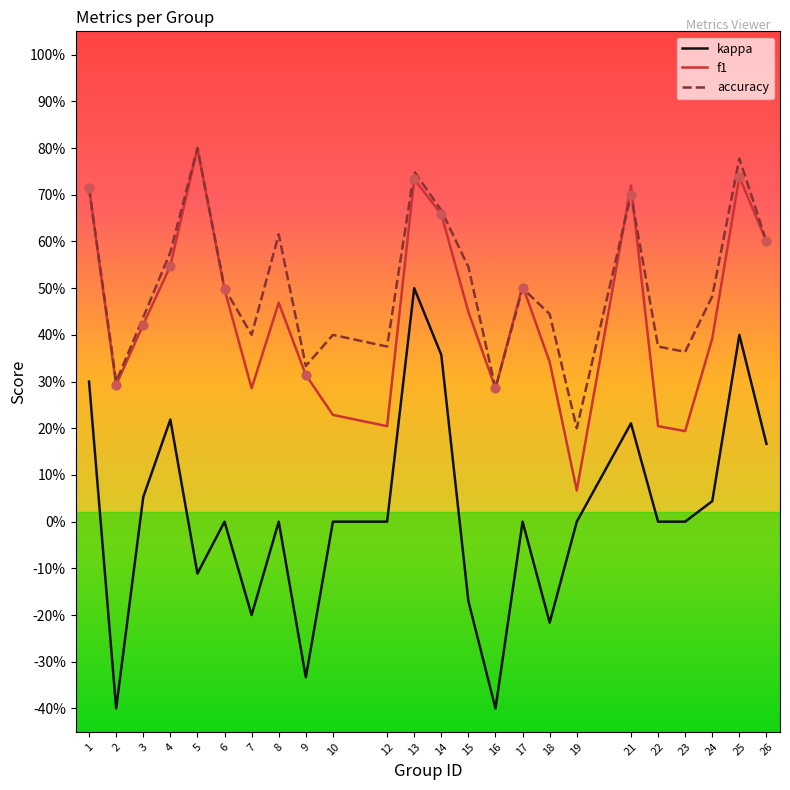

Which series has the largest total across all categories?

accuracy